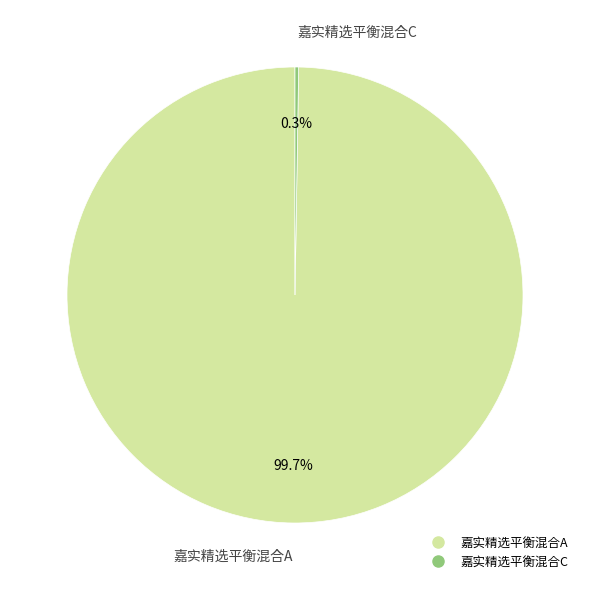

How much of the chart is everything except 嘉实精选平衡混合A?

0.3%